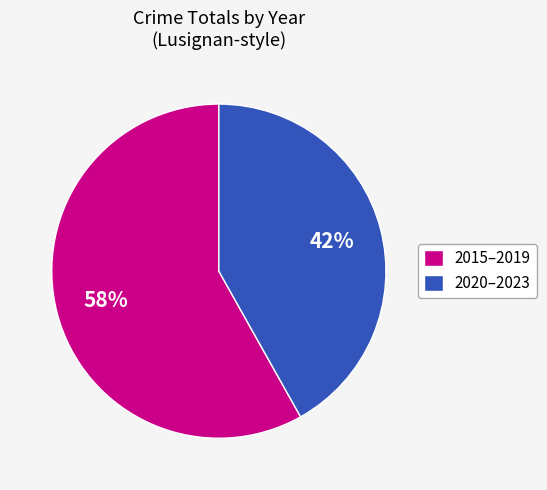

Count the number of slices in the pie.

2